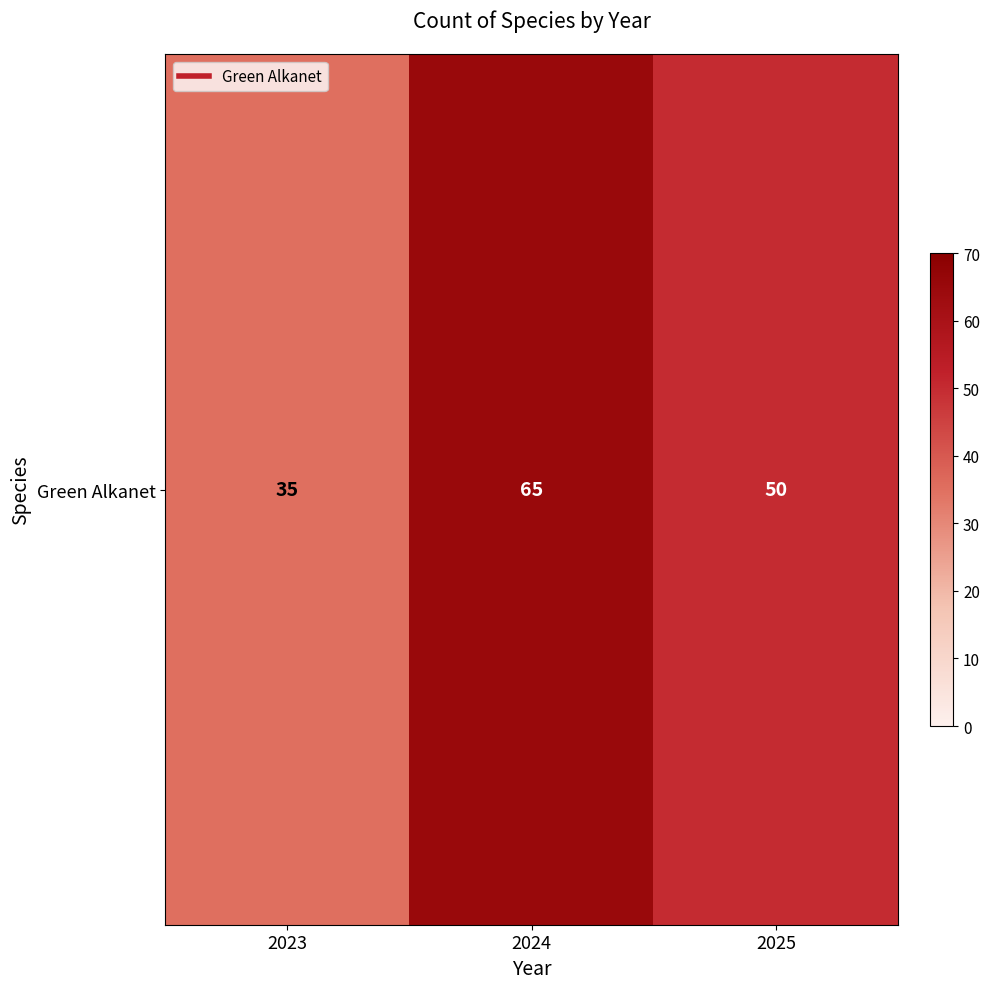

What is the change in value from 2023 to 2024?

+30